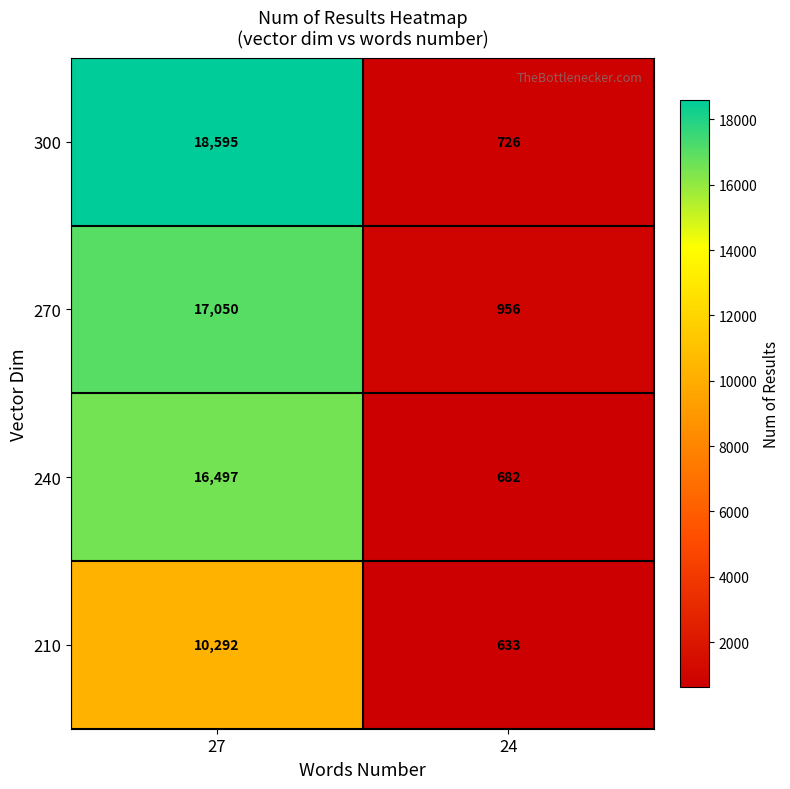

Reading left to right, what are all the values shown in this chart?

300: 27=18595	24=726
270: 27=17050	24=956
240: 27=16497	24=682
210: 27=10292	24=633